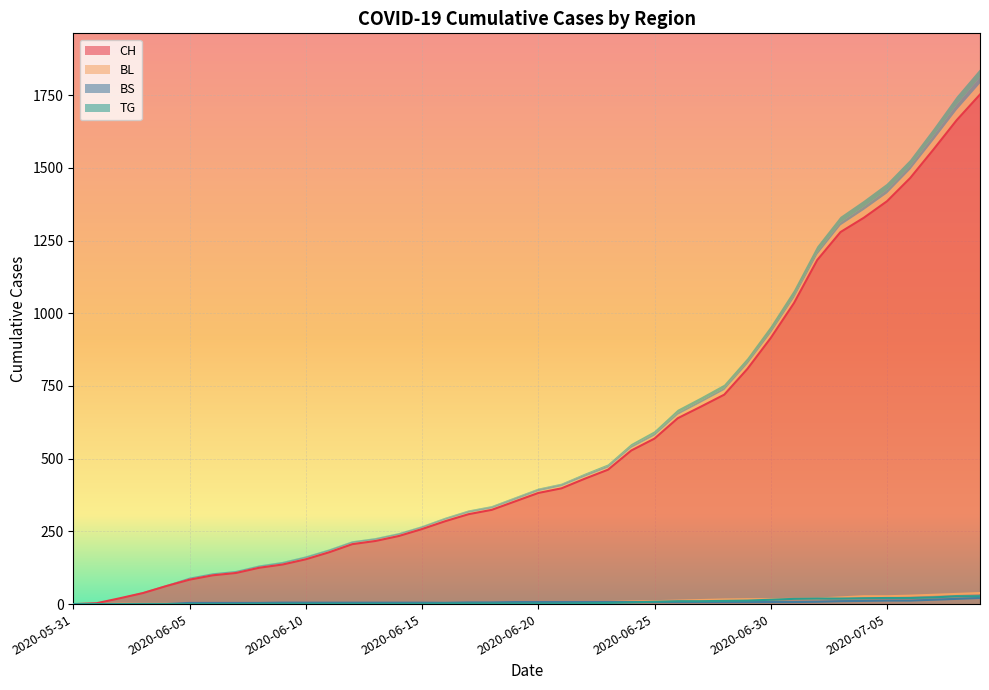

Reading left to right, list all the values displayed in this chart.

CH: 2020-05-31=0	2020-06-01=3	2020-06-02=20	2020-06-03=38	2020-06-04=62	2020-06-05=84	2020-06-06=99	2020-06-07=107	2020-06-08=125	2020-06-09=136	2020-06-10=154	2020-06-11=178	2020-06-12=206	2020-06-13=217	2020-06-14=234	2020-06-15=258	2020-06-16=285	2020-06-17=309	2020-06-18=324	2020-06-19=353	2020-06-20=382	2020-06-21=398	2020-06-22=431	2020-06-23=462	2020-06-24=528	2020-06-25=569	2020-06-26=639	2020-06-27=679	2020-06-28=720	2020-06-29=809	2020-06-30=915	2020-07-01=1035	2020-07-02=1183	2020-07-03=1279	2020-07-04=1328	2020-07-05=1385	2020-07-06=1465	2020-07-07=1563	2020-07-08=1664	2020-07-09=1752
BL: 2020-05-31=0	2020-06-01=0	2020-06-02=1	2020-06-03=2	2020-06-04=2	2020-06-05=3	2020-06-06=3	2020-06-07=3	2020-06-08=3	2020-06-09=3	2020-06-10=4	2020-06-11=4	2020-06-12=4	2020-06-13=4	2020-06-14=4	2020-06-15=4	2020-06-16=5	2020-06-17=5	2020-06-18=5	2020-06-19=5	2020-06-20=6	2020-06-21=7	2020-06-22=7	2020-06-23=7	2020-06-24=9	2020-06-25=10	2020-06-26=12	2020-06-27=14	2020-06-28=16	2020-06-29=17	2020-06-30=17	2020-07-01=18	2020-07-02=19	2020-07-03=23	2020-07-04=27	2020-07-05=27	2020-07-06=29	2020-07-07=32	2020-07-08=35	2020-07-09=38
BS: 2020-05-31=0	2020-06-01=0	2020-06-02=0	2020-06-03=1	2020-06-04=1	2020-06-05=4	2020-06-06=4	2020-06-07=4	2020-06-08=4	2020-06-09=5	2020-06-10=5	2020-06-11=5	2020-06-12=5	2020-06-13=5	2020-06-14=5	2020-06-15=5	2020-06-16=5	2020-06-17=6	2020-06-18=6	2020-06-19=7	2020-06-20=7	2020-06-21=7	2020-06-22=7	2020-06-23=7	2020-06-24=7	2020-06-25=7	2020-06-26=7	2020-06-27=7	2020-06-28=7	2020-06-29=7	2020-06-30=7	2020-07-01=7	2020-07-02=8	2020-07-03=10	2020-07-04=11	2020-07-05=12	2020-07-06=12	2020-07-07=15	2020-07-08=18	2020-07-09=21
TG: 2020-05-31=0	2020-06-01=0	2020-06-02=0	2020-06-03=0	2020-06-04=0	2020-06-05=0	2020-06-06=0	2020-06-07=0	2020-06-08=1	2020-06-09=1	2020-06-10=1	2020-06-11=1	2020-06-12=1	2020-06-13=1	2020-06-14=1	2020-06-15=1	2020-06-16=2	2020-06-17=2	2020-06-18=2	2020-06-19=2	2020-06-20=2	2020-06-21=2	2020-06-22=3	2020-06-23=4	2020-06-24=6	2020-06-25=8	2020-06-26=10	2020-06-27=10	2020-06-28=11	2020-06-29=12	2020-06-30=15	2020-07-01=18	2020-07-02=19	2020-07-03=19	2020-07-04=20	2020-07-05=21	2020-07-06=21	2020-07-07=23	2020-07-08=27	2020-07-09=27